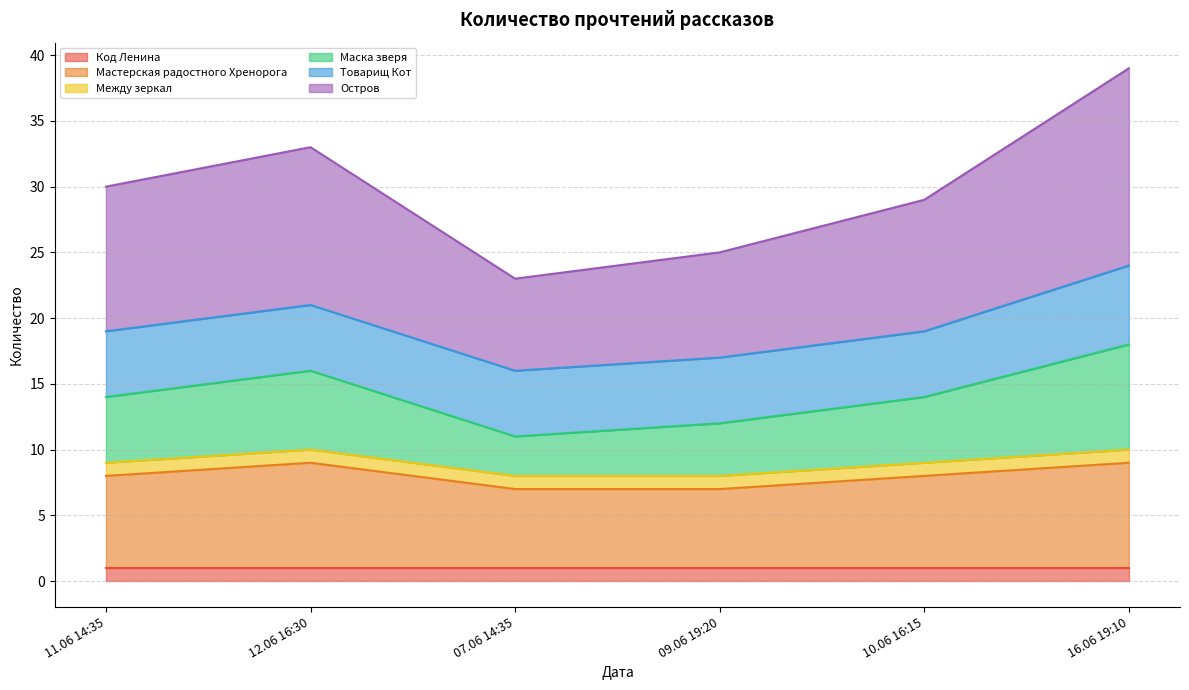

What is the total value across all series at 10.06 16:15?

56